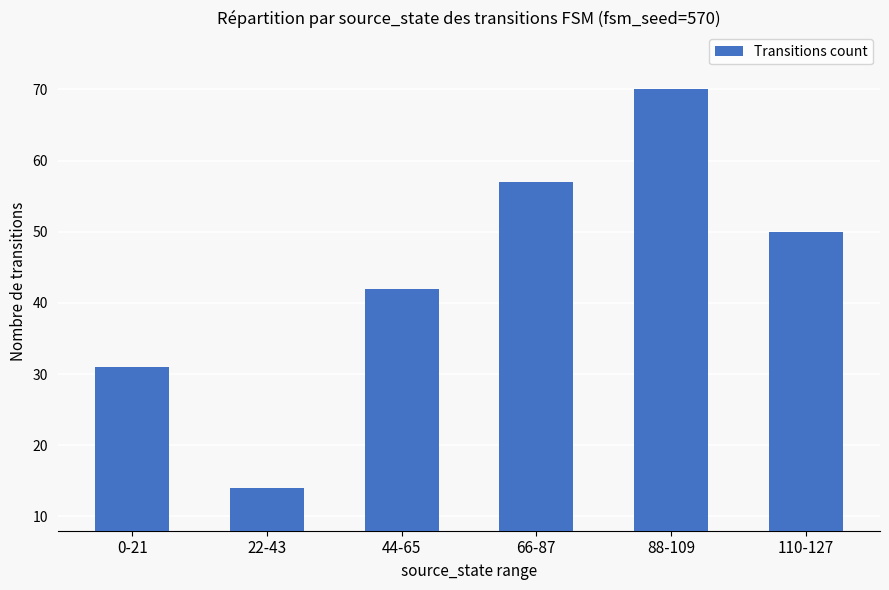

What is the sum of the values at 110-127 and 44-65?

92